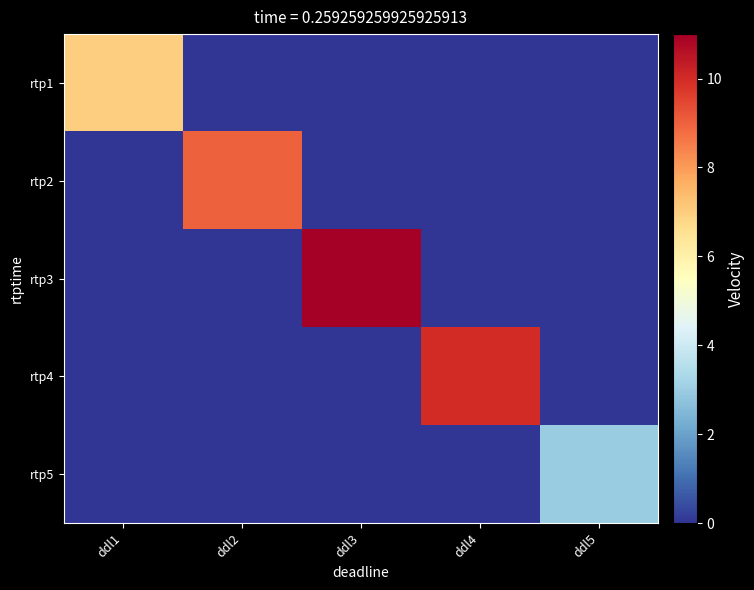

Between ddl1 and ddl5, which is larger?

ddl1